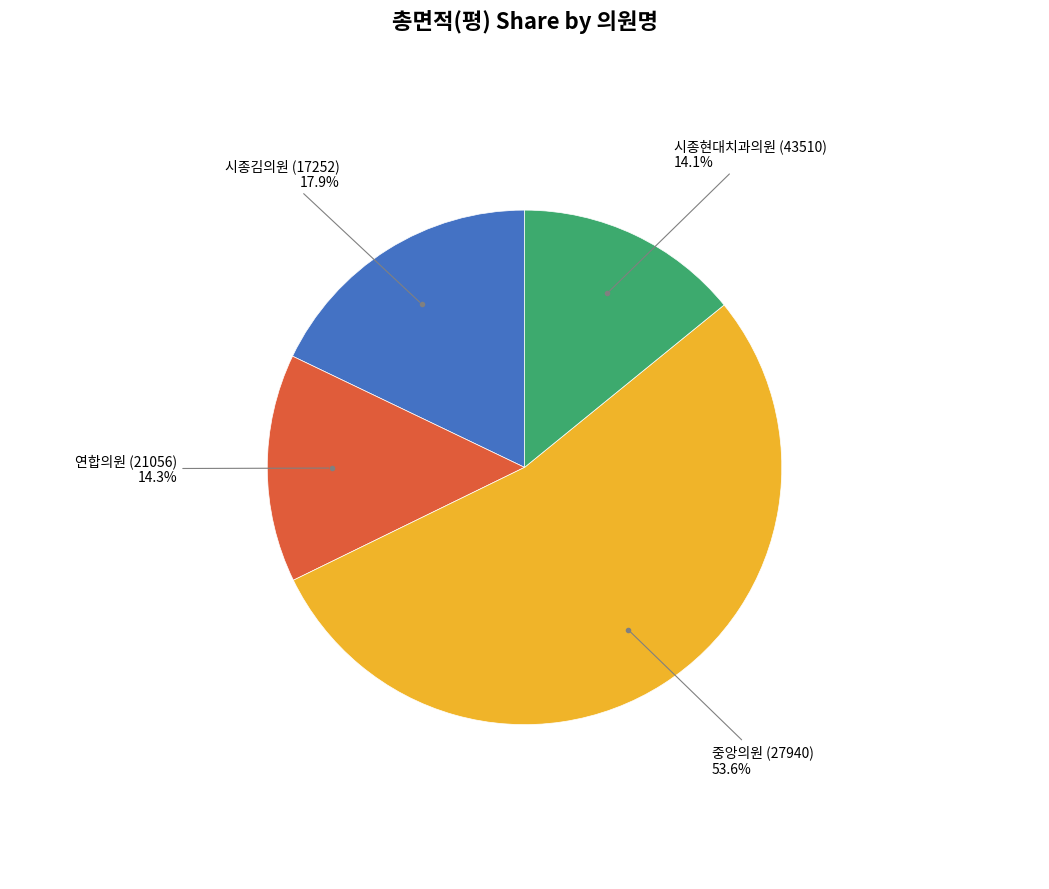

How many slices are in this pie chart?

4